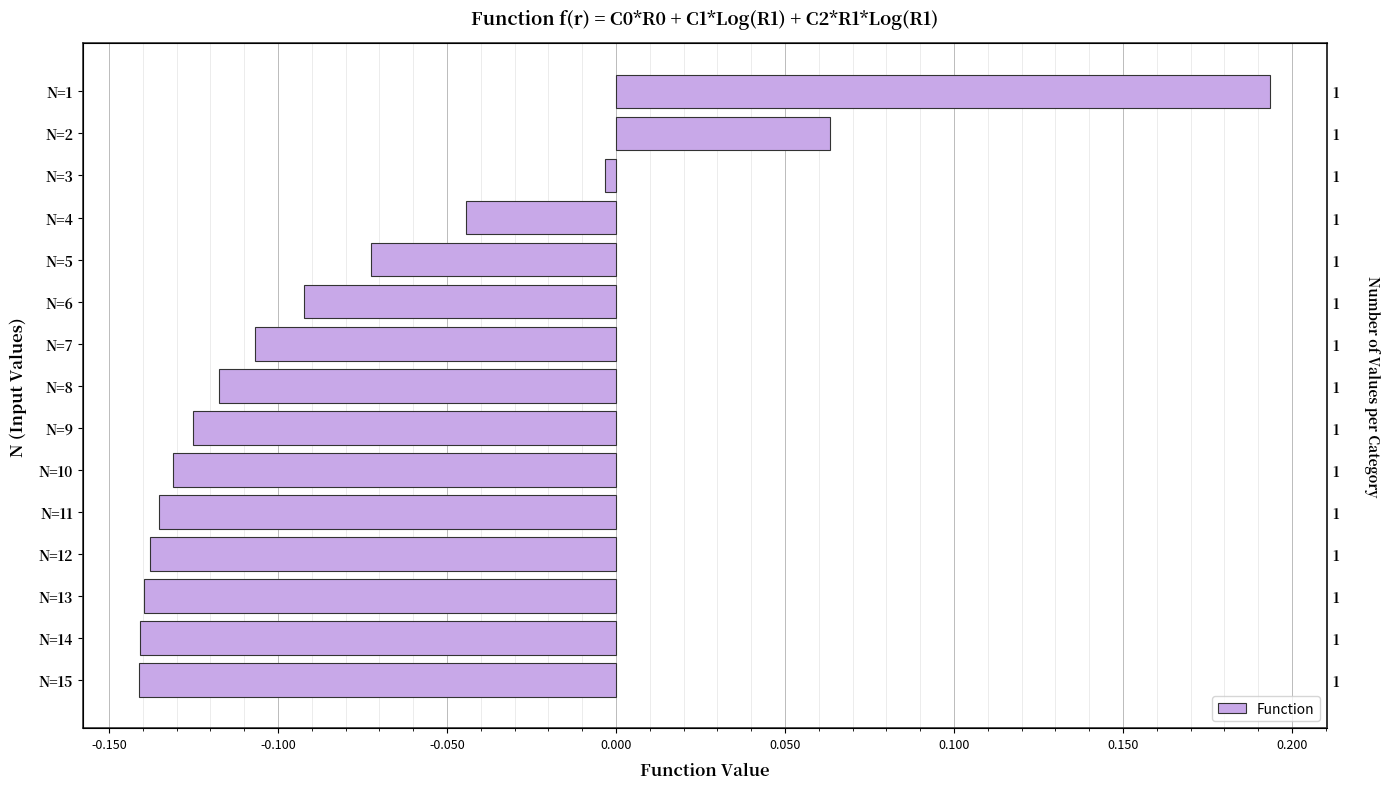

Reading left to right, transcribe all the data shown in this chart.

0.2	0.1	-0.0	-0.0	-0.1	-0.1	-0.1	-0.1	-0.1	-0.1	-0.1	-0.1	-0.1	-0.1	-0.1